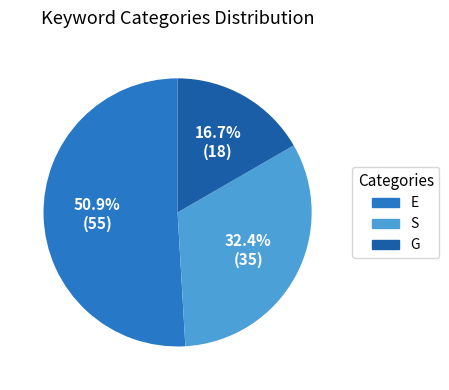

Between G and E, which is larger?

E